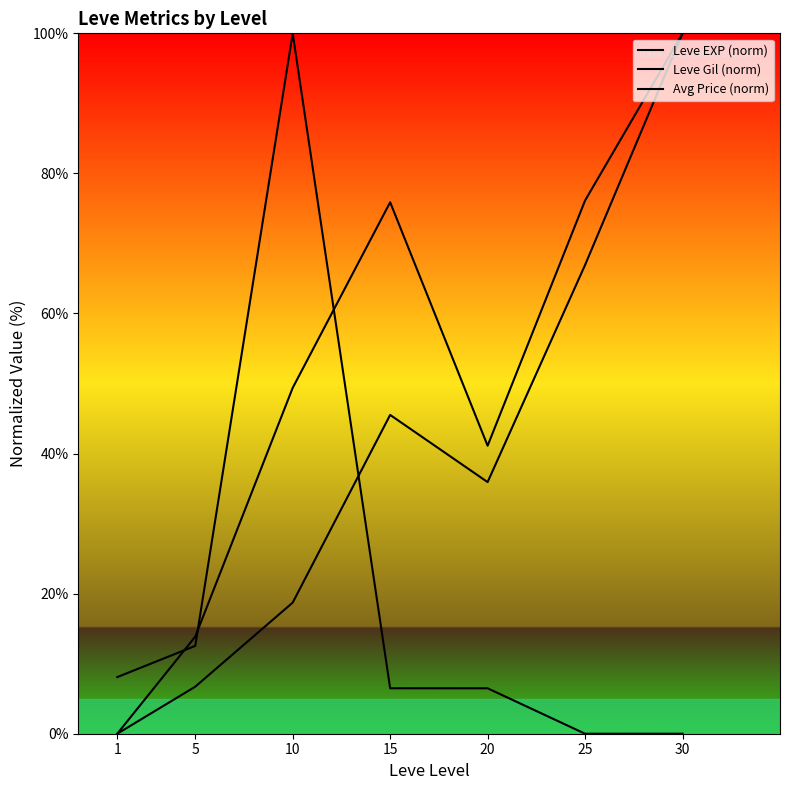

True or false: Leve EXP (norm) has more than 2 points higher than both neighbors.

False